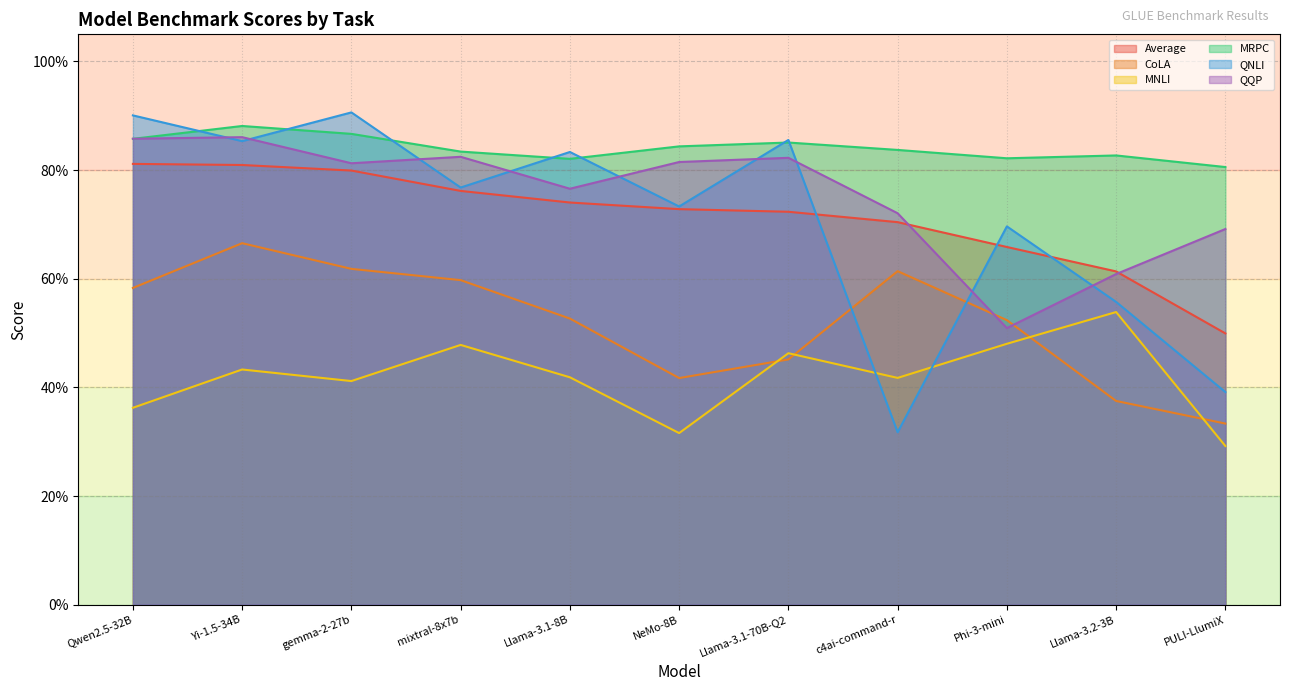

True or false: CoLA and MNLI cross at least once.

True